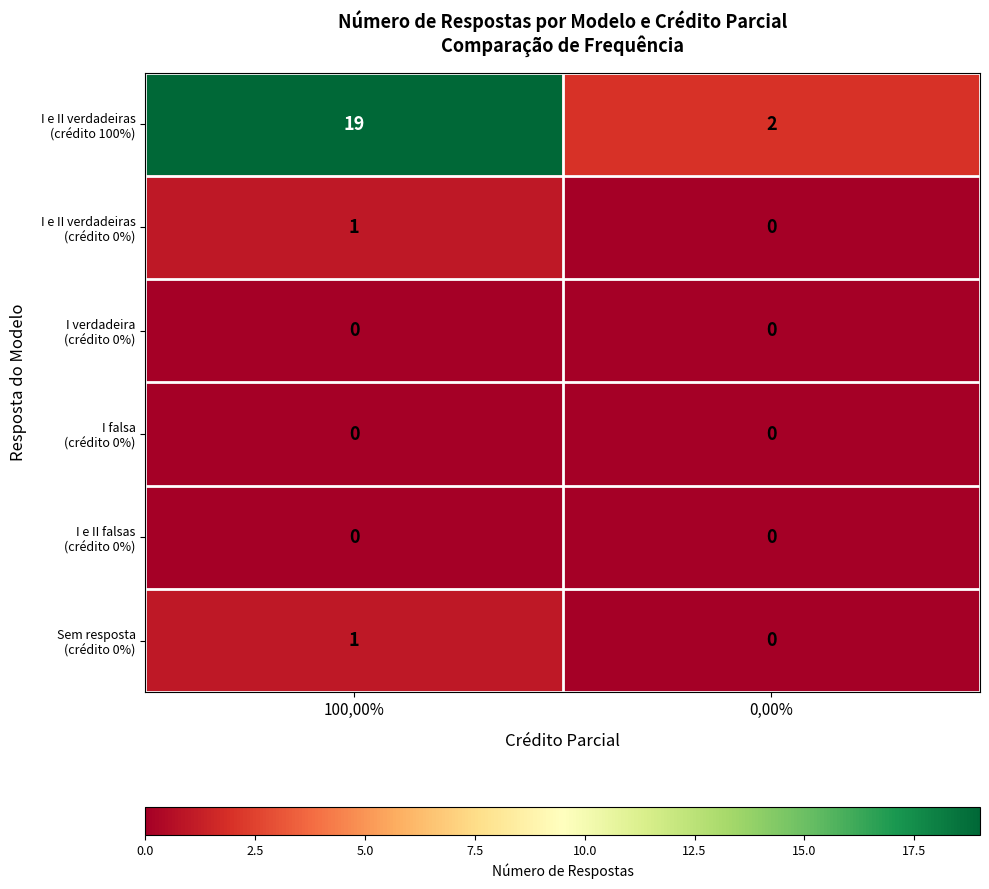

What is the difference between the highest and lowest values at 100,00%?

19